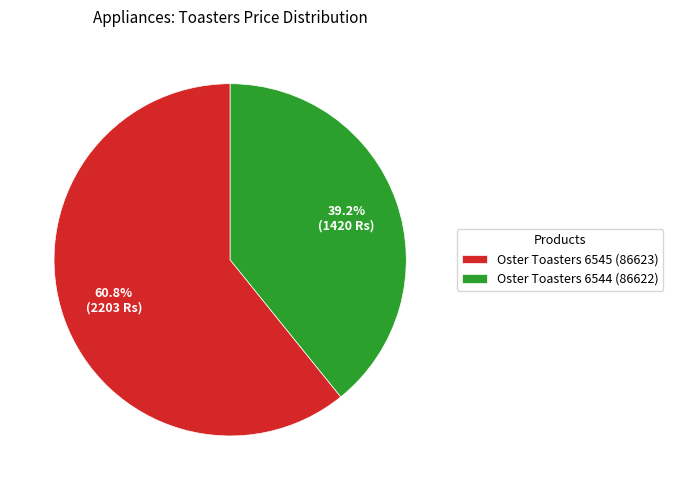

Which slice is the smallest?

Oster Toasters 6544 (86622)